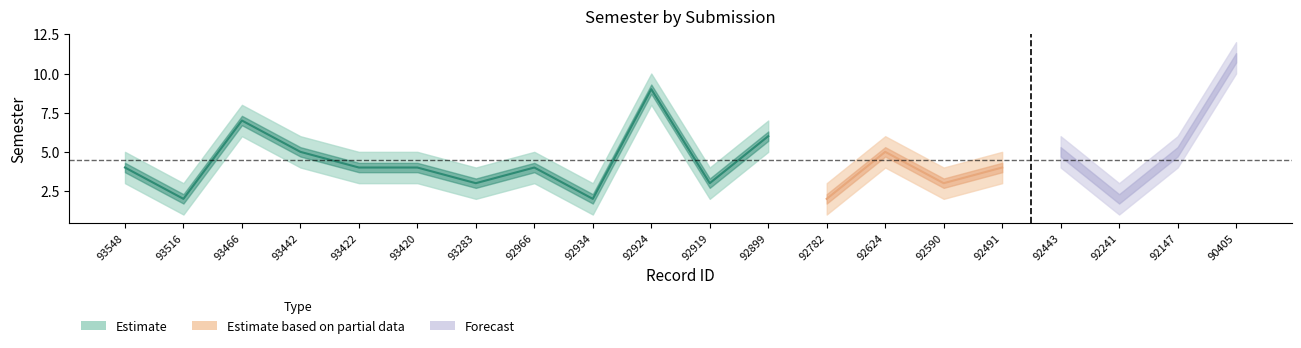

How many distinct data groups are displayed?

3